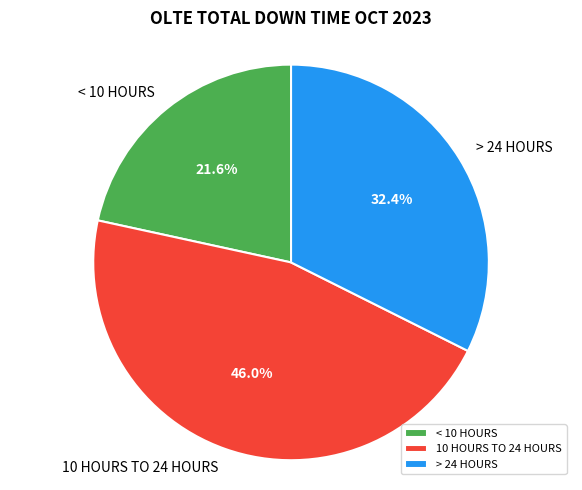

Combined, what portion of the pie is > 24 HOURS and < 10 HOURS?

54.0%